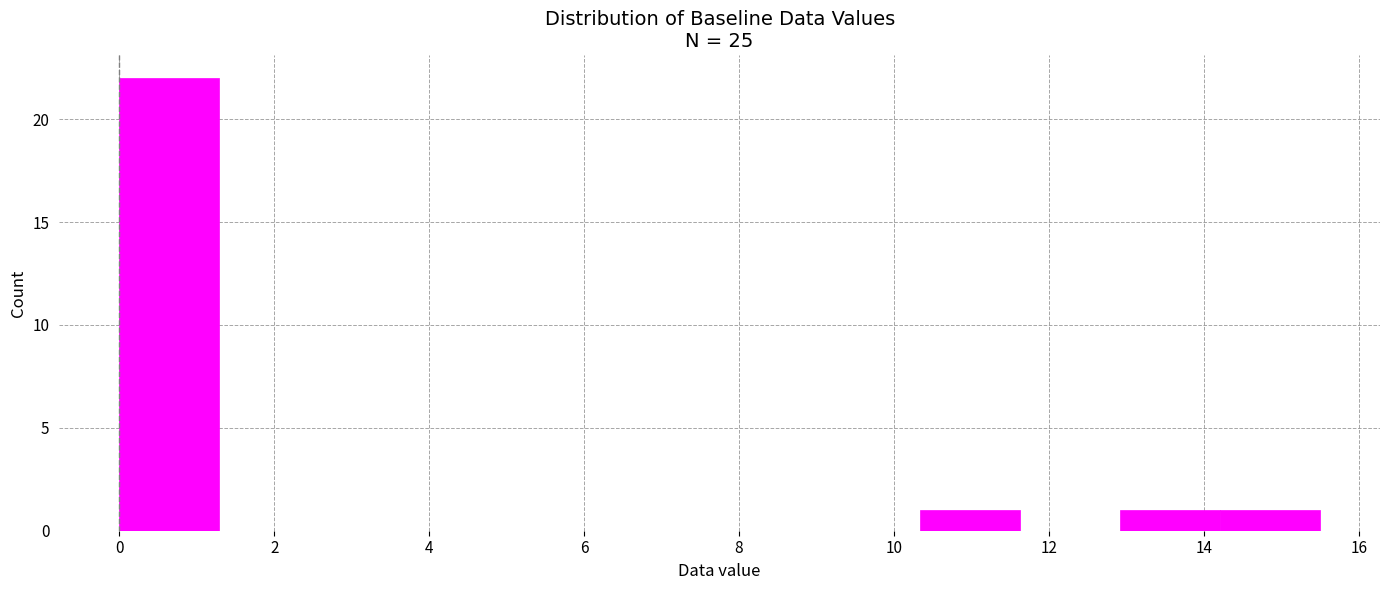

Reading left to right, list every bar in this chart as the range it spans on the x-axis followed by its height. Neither the bar edges nor the heights are printed on the chart, so give them approximately, as read against the axes.

0.0 to 1.2: 22
1.2 to 2.6: 0
2.6 to 3.8: 0
3.8 to 5.2: 0
5.2 to 6.4: 0
6.4 to 7.8: 0
7.8 to 9.0: 0
9.0 to 10.4: 0
10.4 to 11.6: 1
11.6 to 13.0: 0
13.0 to 14.2: 1
14.2 to 15.6: 1